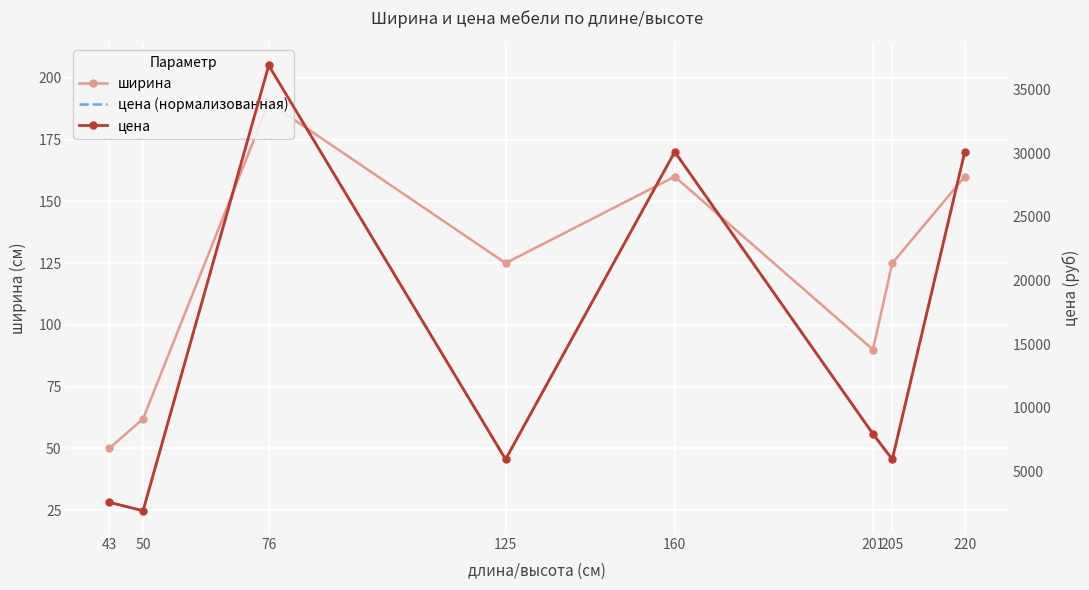

At which label is ширина closest to 120?

125